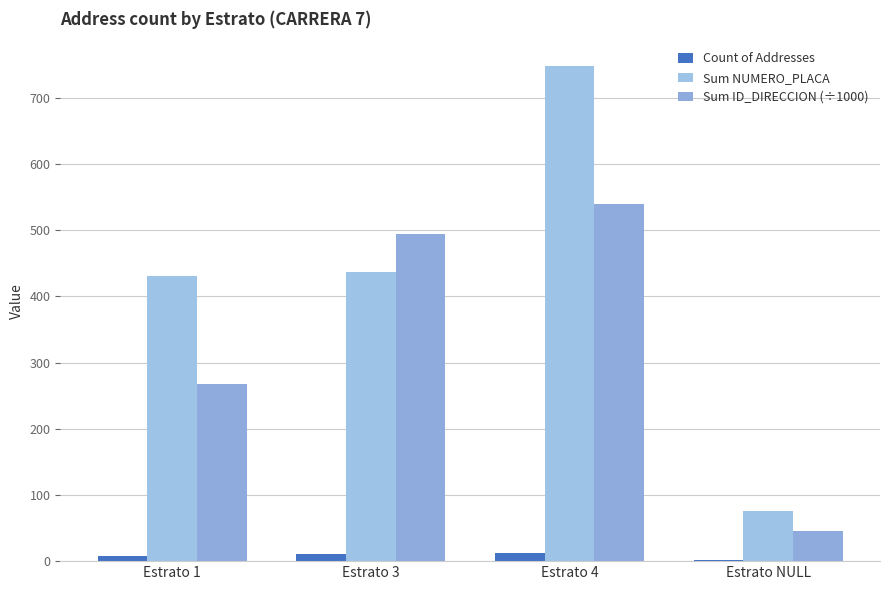

What is the total value across all series at Estrato 4?

1299.0